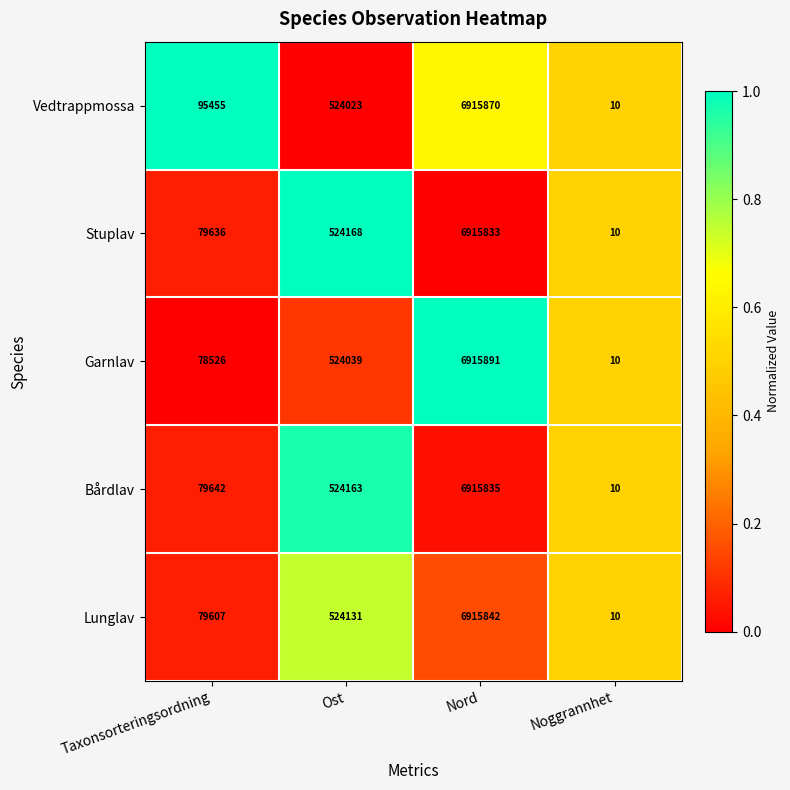

Which series changed the most between Taxonsorteringsordning and Noggrannhet?

Vedtrappmossa